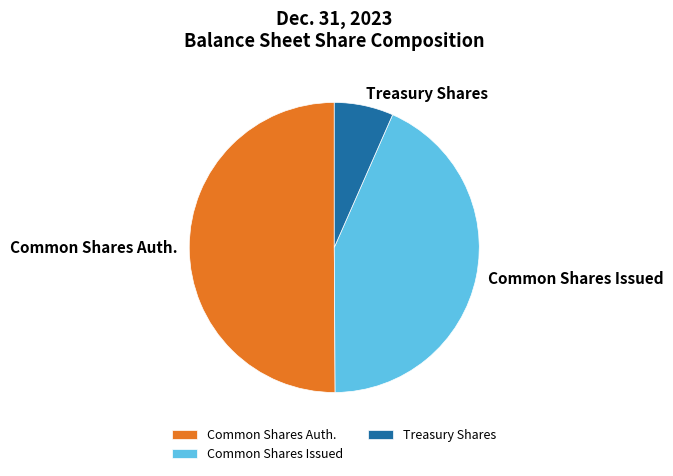

What is the majority slice?

Common Shares Auth.